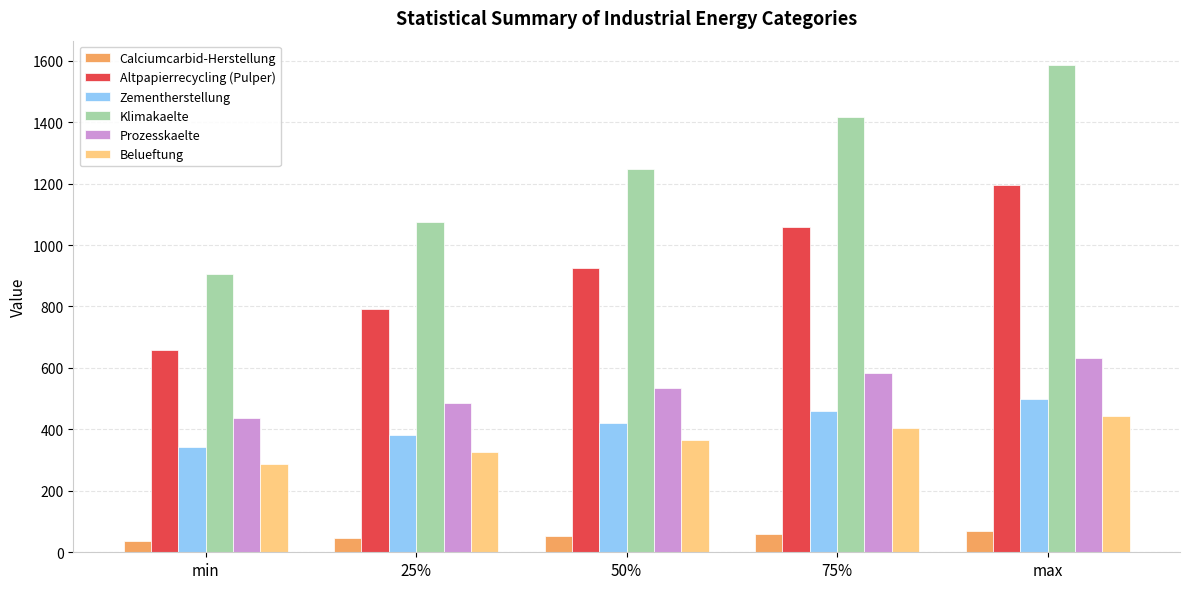

What is the average value of the Belueftung series?

365.8